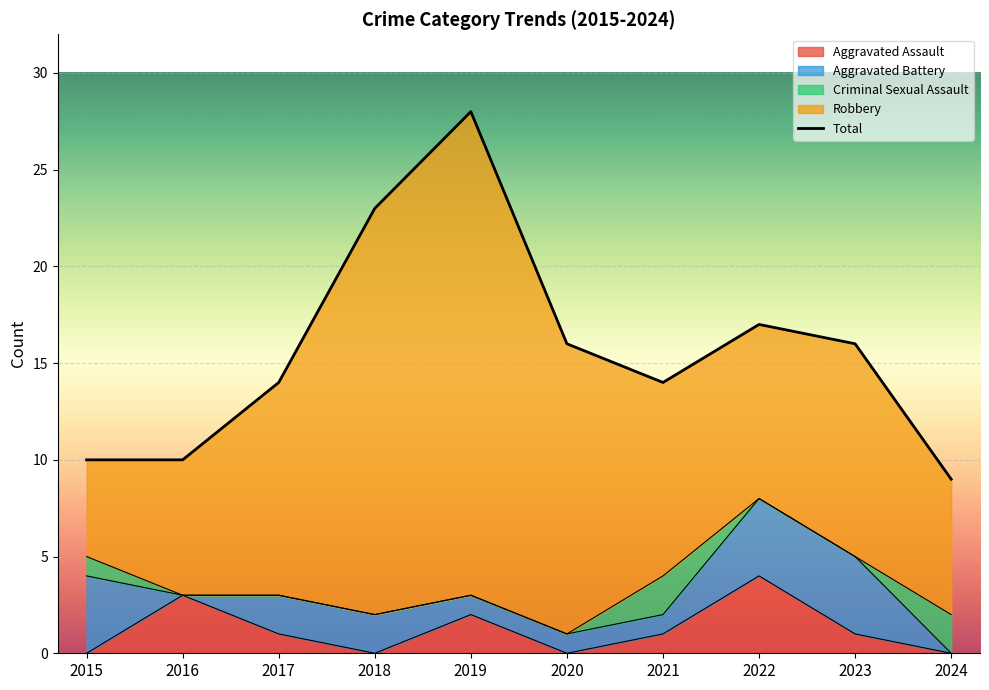

What is the change in value from 2016 to 2021?

+4